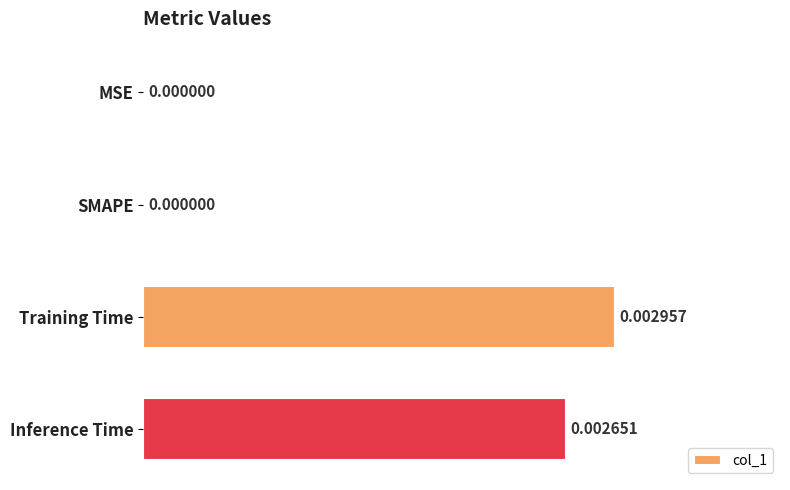

Which has a higher value, Inference Time or MSE?

Inference Time